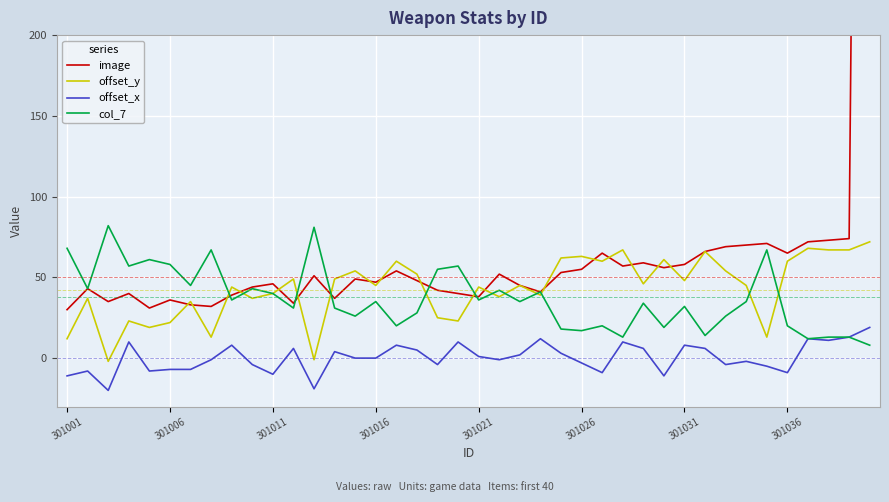

Which series changed the most between 301001 and 26?

offset_y